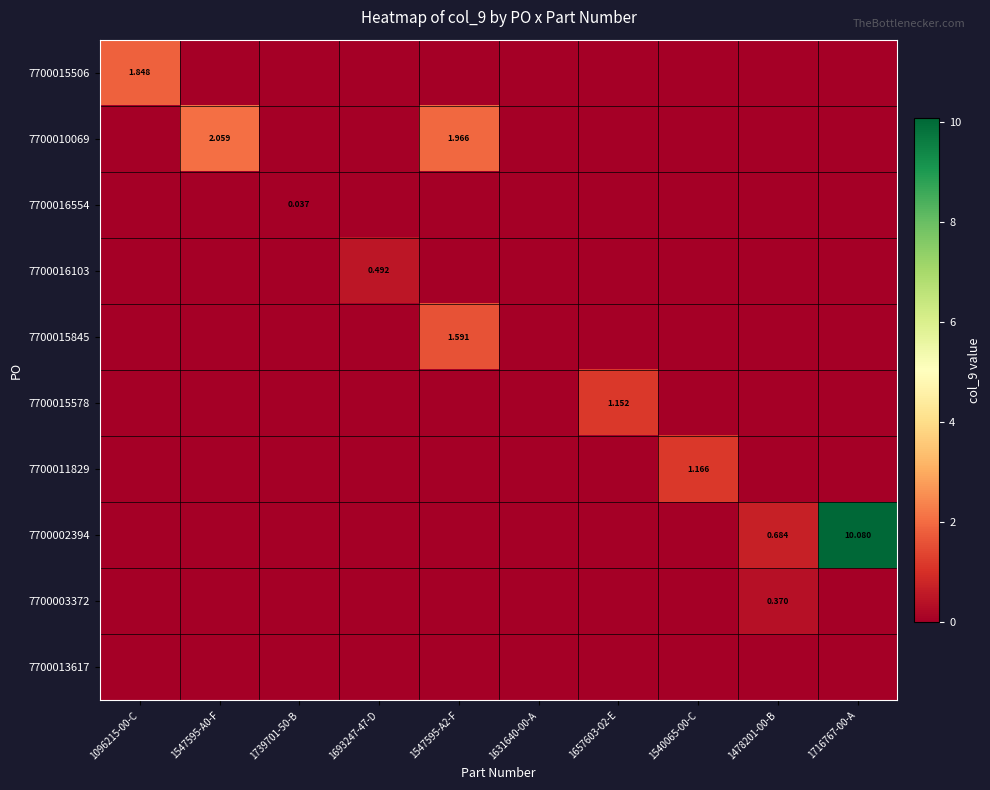

The 7700003372 series shows 0.0 at 1739701-50-B. True or false?

True